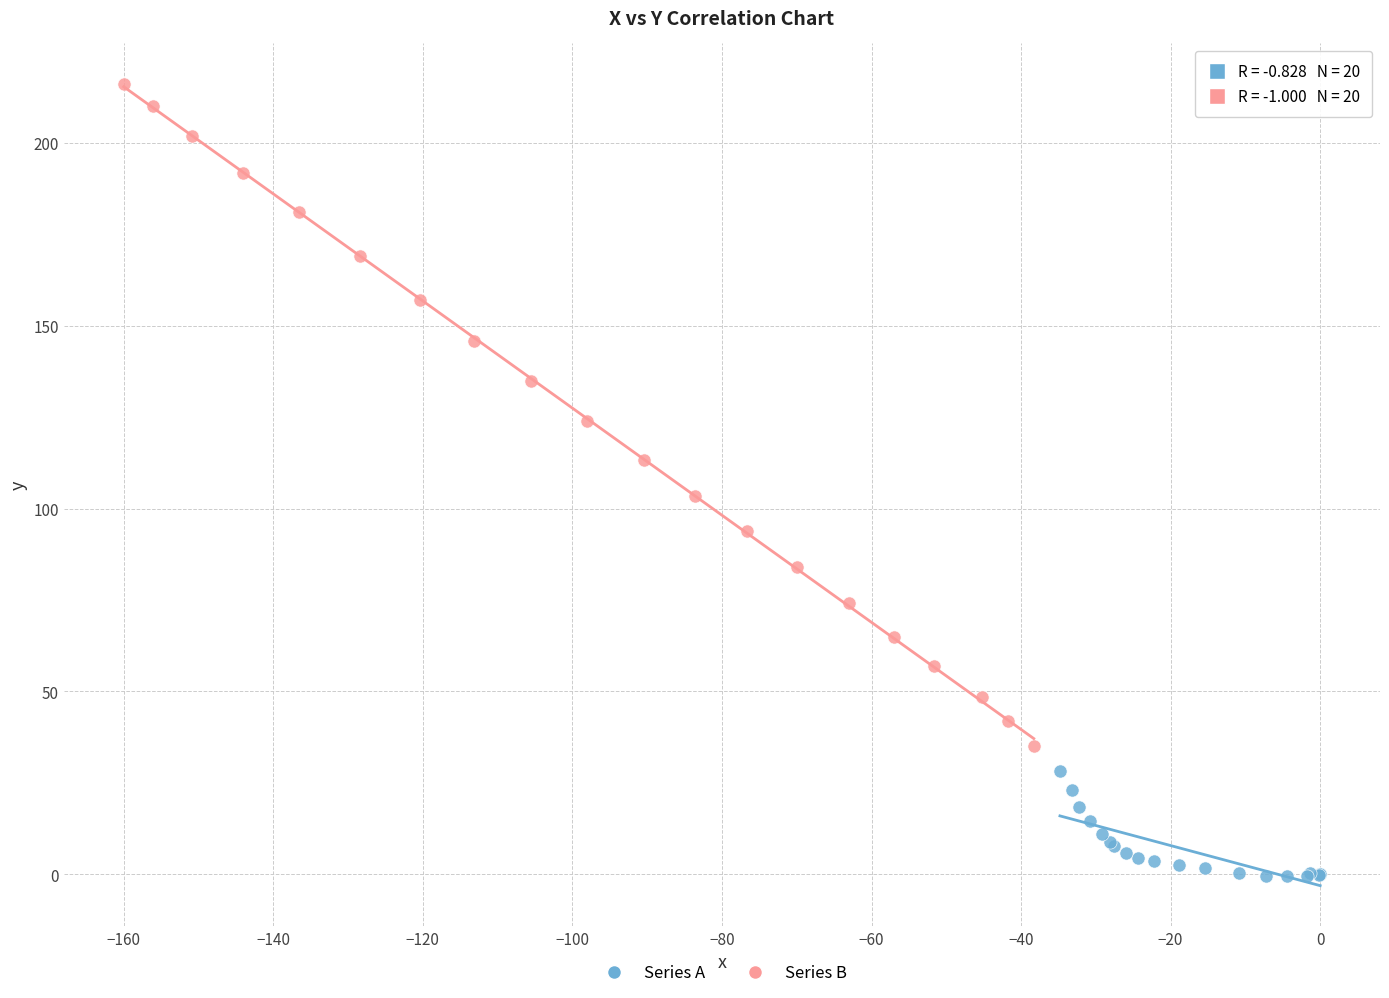

Which series has the widest spread of Y values?

Series B